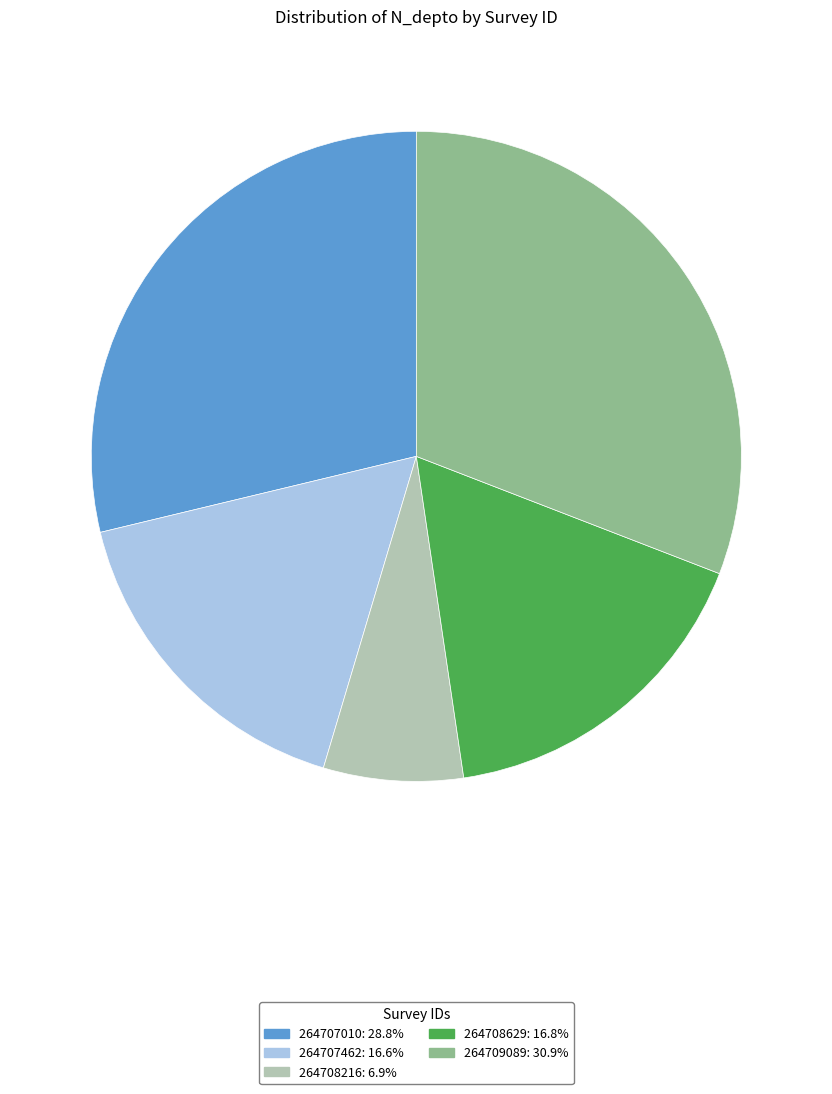

How many segments does this pie chart have?

5